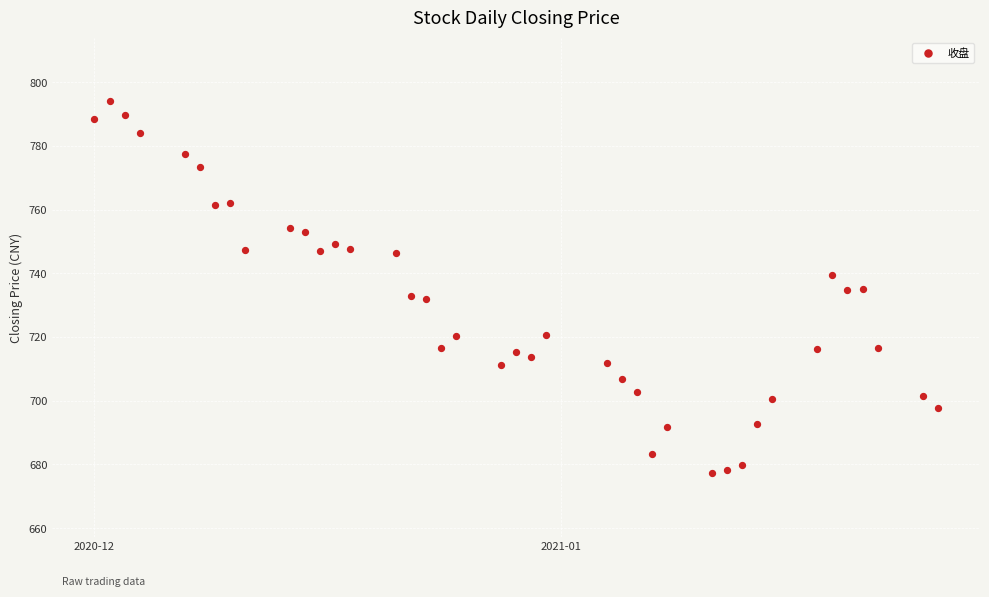

What is the range of X values (max minus min)?

56.0